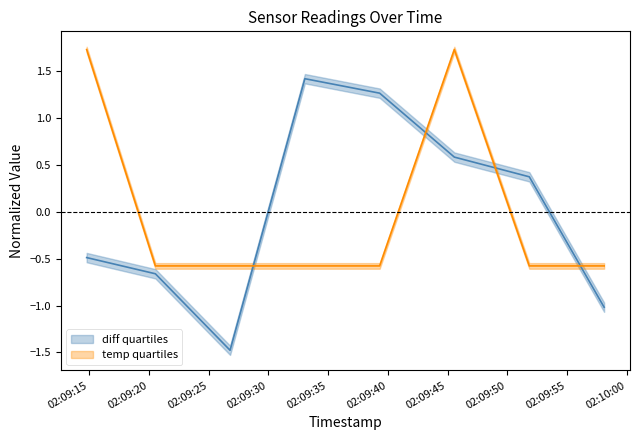

Reading left to right, what are all the values shown in this chart?

diff: -0.5	-0.7	-1.5	1.4	1.3	0.6	0.4	-1.0
temp: 1.7	-0.6	-0.6	-0.6	-0.6	1.7	-0.6	-0.6